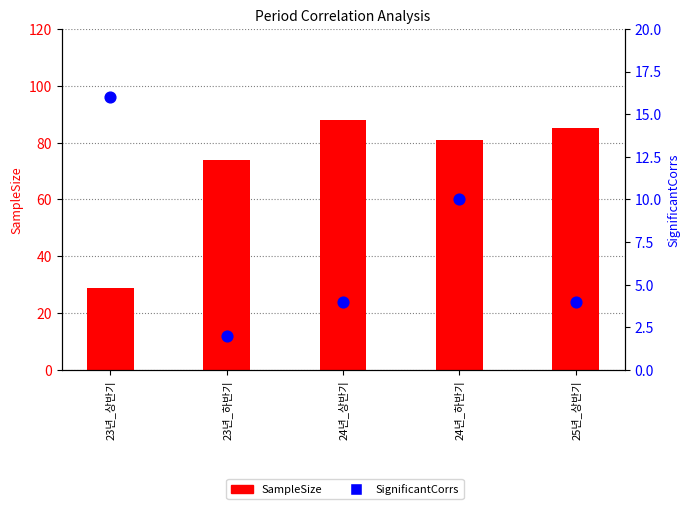

At which category is the sum across all series the highest?

24년_상반기